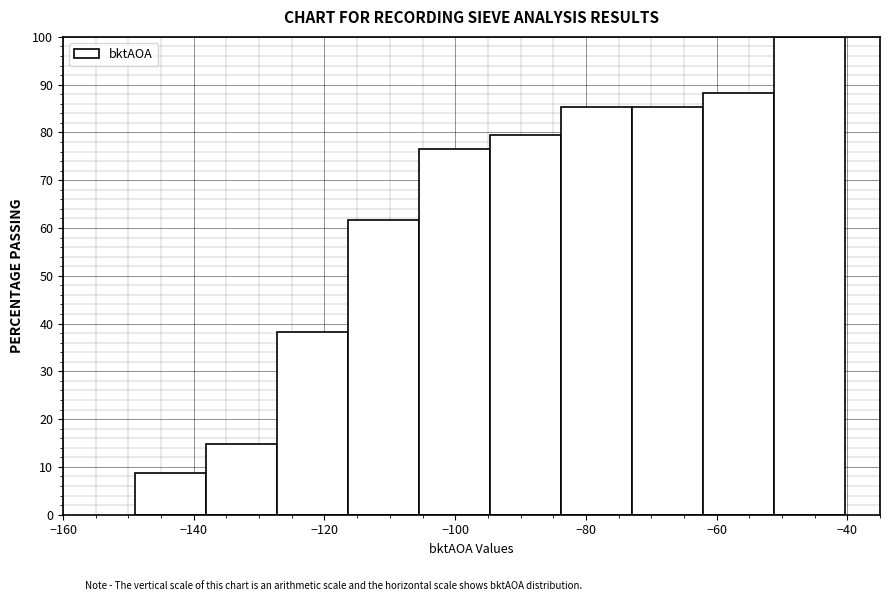

How tall is the bar that spans -106 to -94 on the x-axis? Neither the bar edges nor the heights are printed on the chart, so give them approximately, as read against the axes.

76